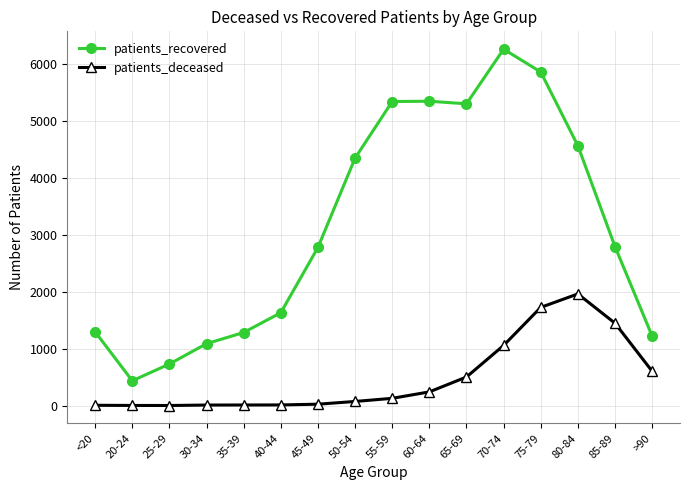

At which category does the chart reach its peak across all series?

70-74